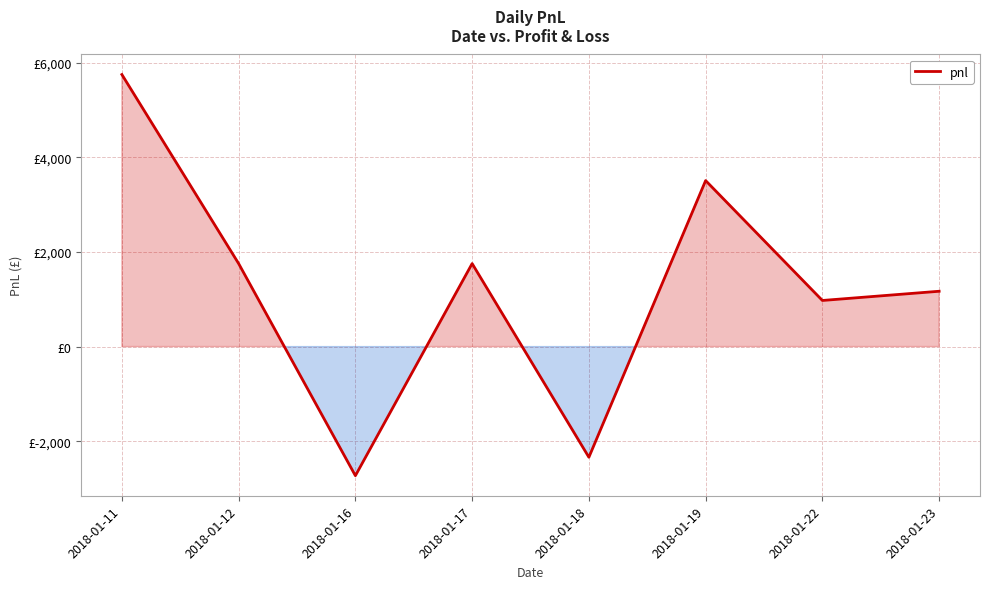

Which label corresponds to the largest value in the chart?

2018-01-11